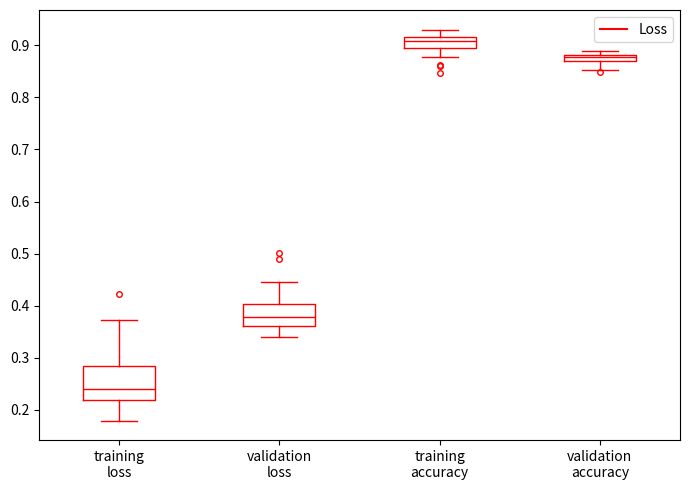

Which box's median line is the highest?

training accuracy